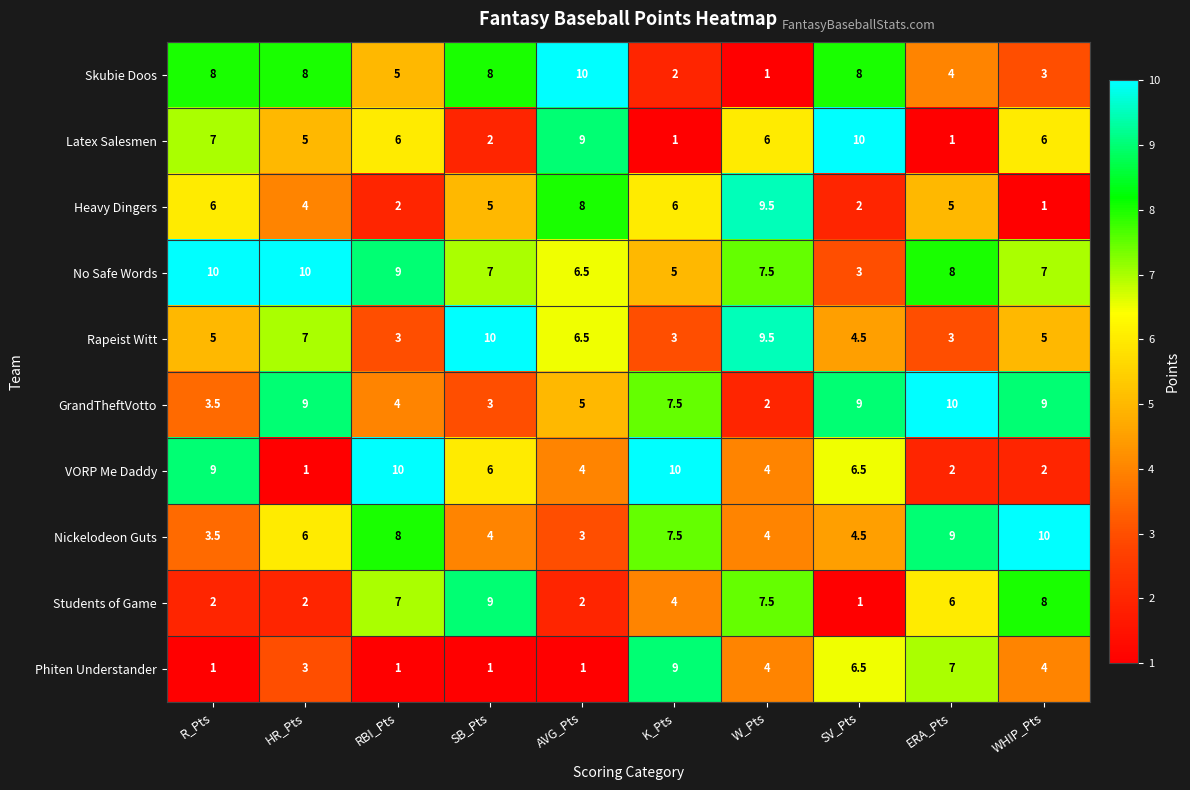

What is the spread (max minus min) of values at RBI_Pts?

9.0